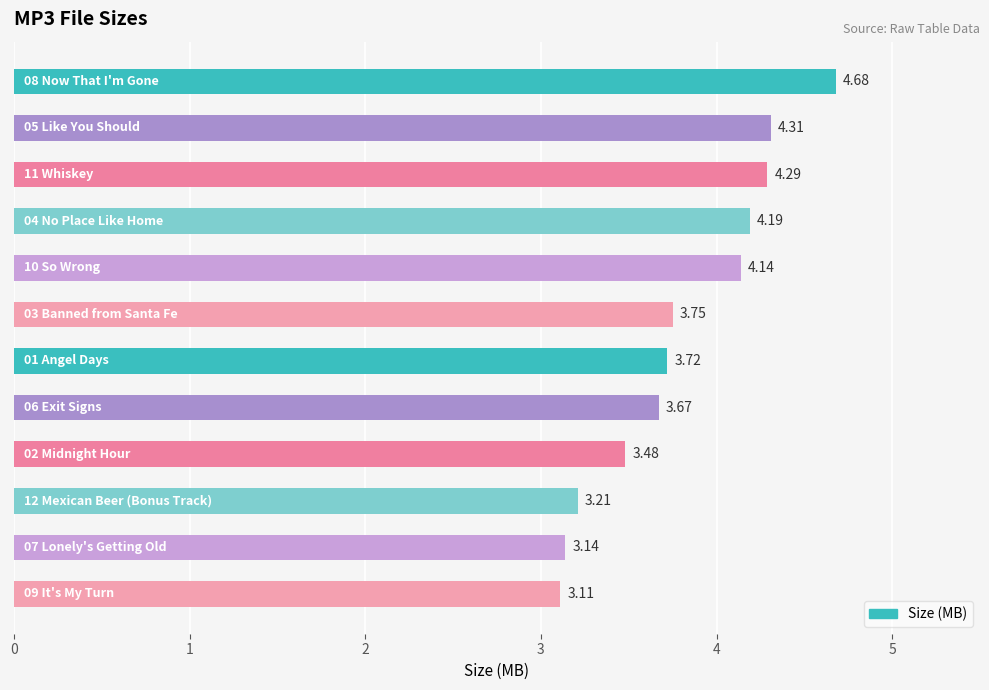

What is the sum of all values?

45.7